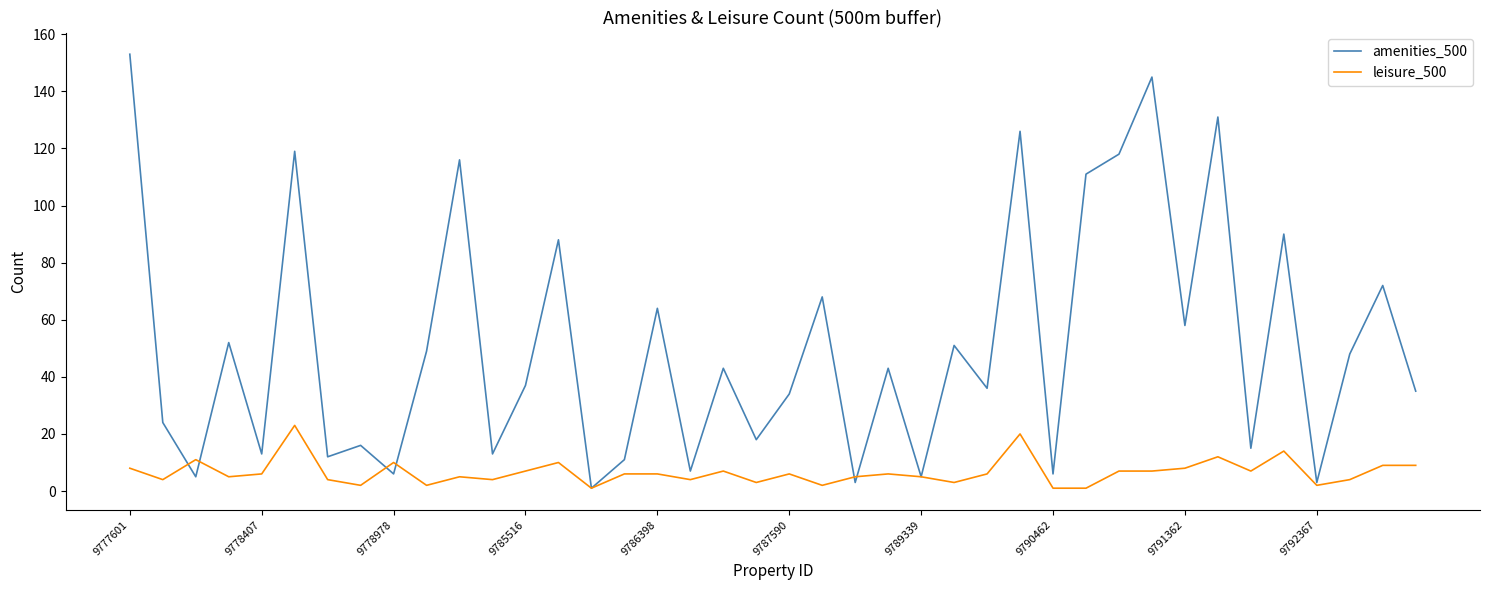

What is the greatest value displayed?

153